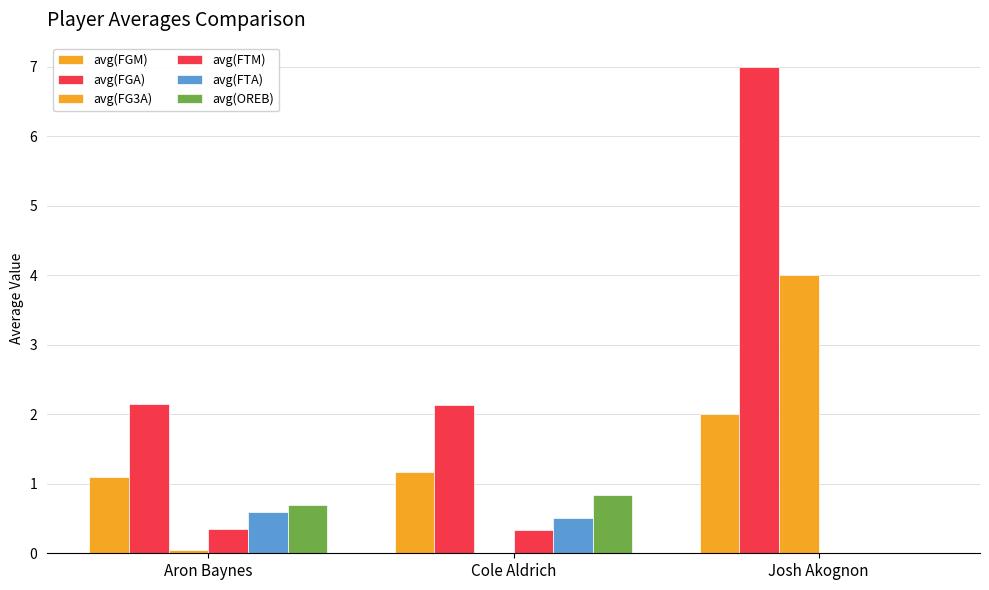

Are the bars horizontal?

No